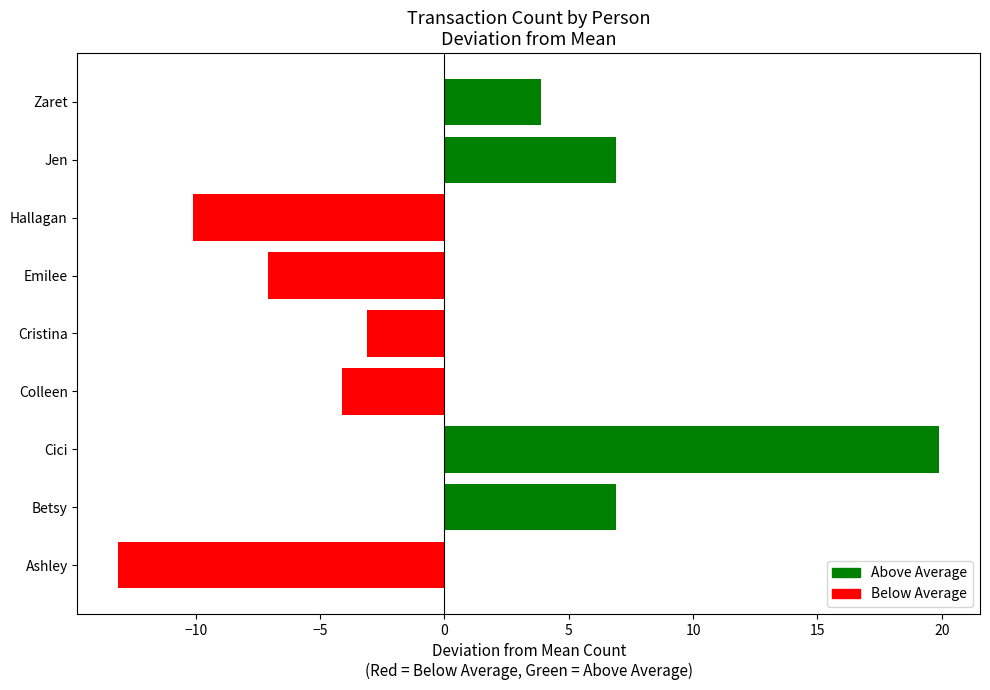

Between Emilee and Cristina, which is larger?

Cristina